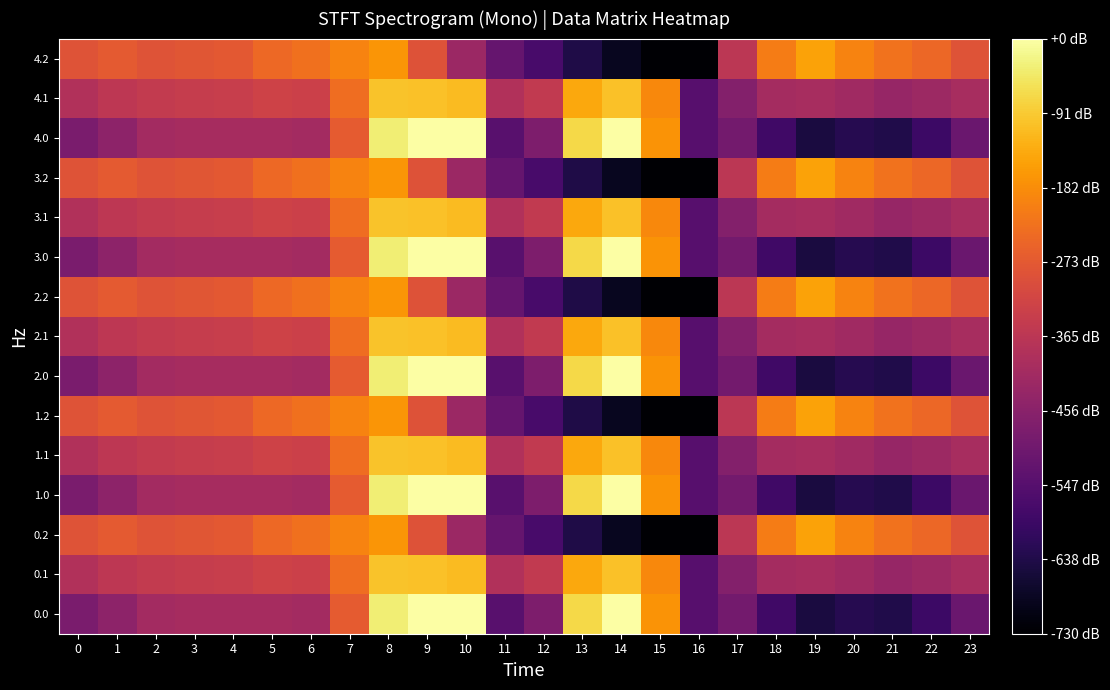

At which category does the chart reach its minimum across all series?

16